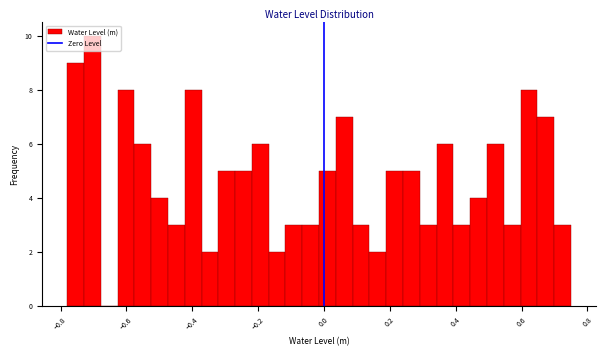

Read against the x-axis, roughly where is the centre of the tallest bar?

-0.70